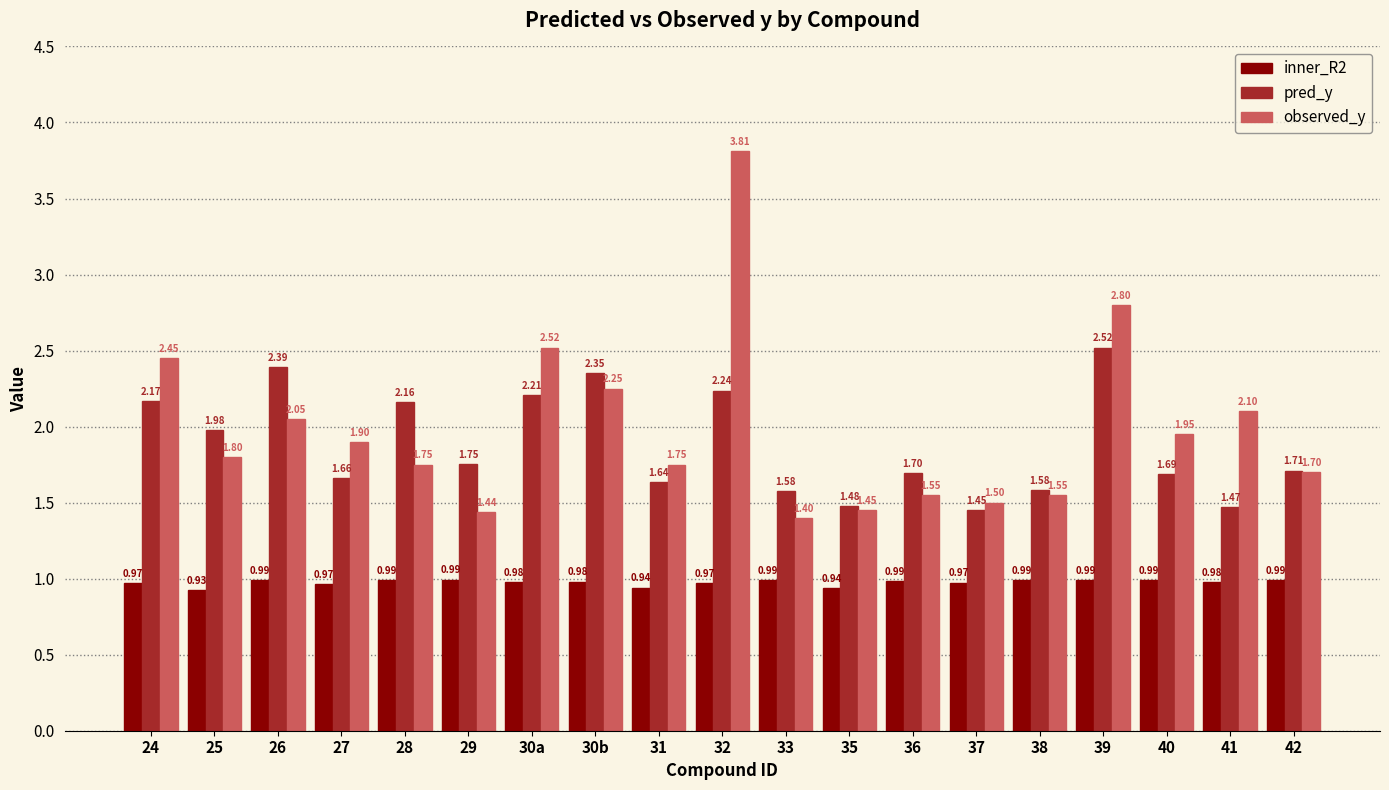

At 40, list the series in order from largest to smallest.

observed_y, pred_y, inner_R2